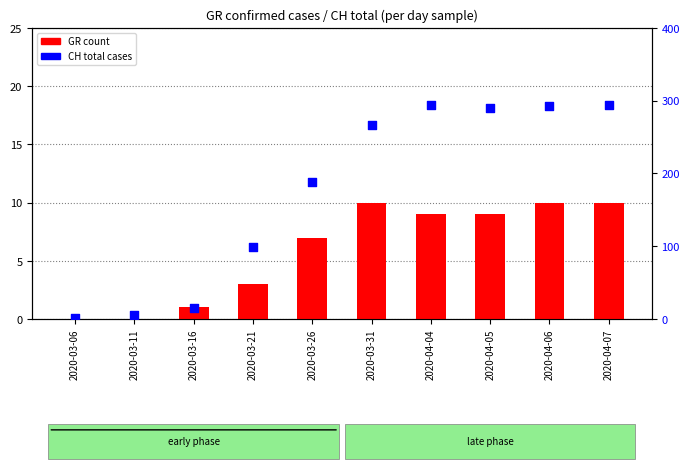

What is the total value across all series at 2020-04-04?

303